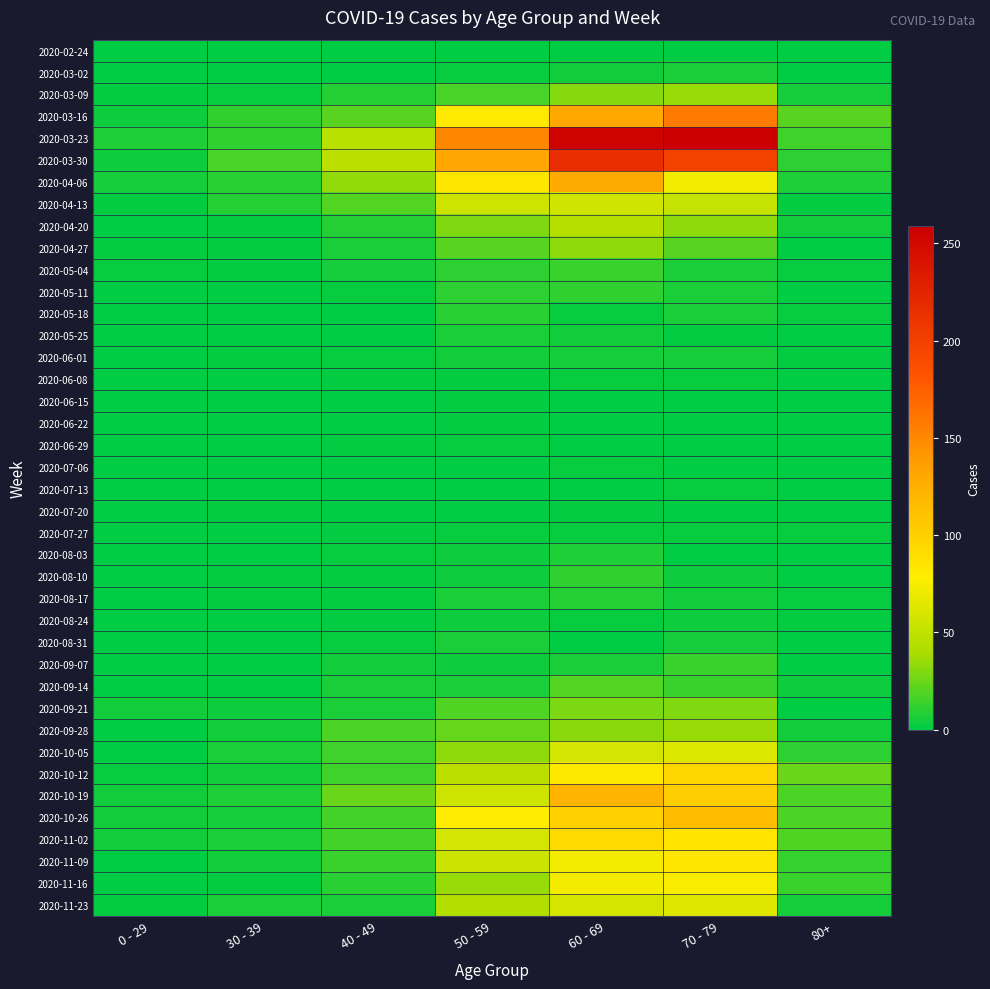

Which category has the lowest value across all series?

0 - 29